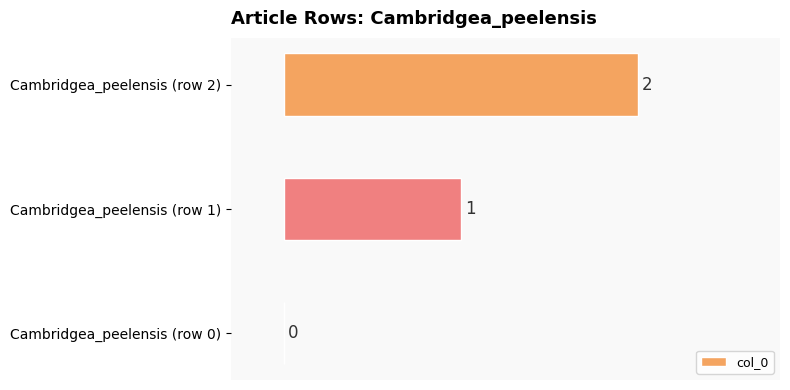

Is it true that the value at Cambridgea_peelensis (row 2) is 2?

True